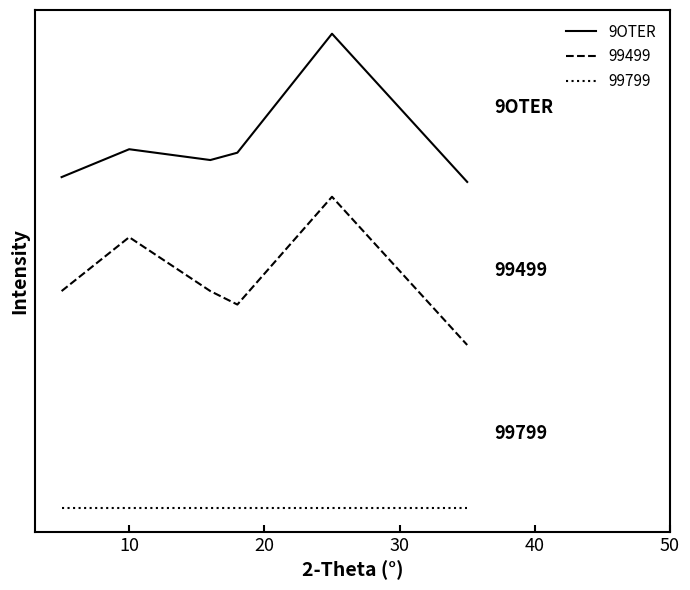

Does the chart have visible grid lines?

No